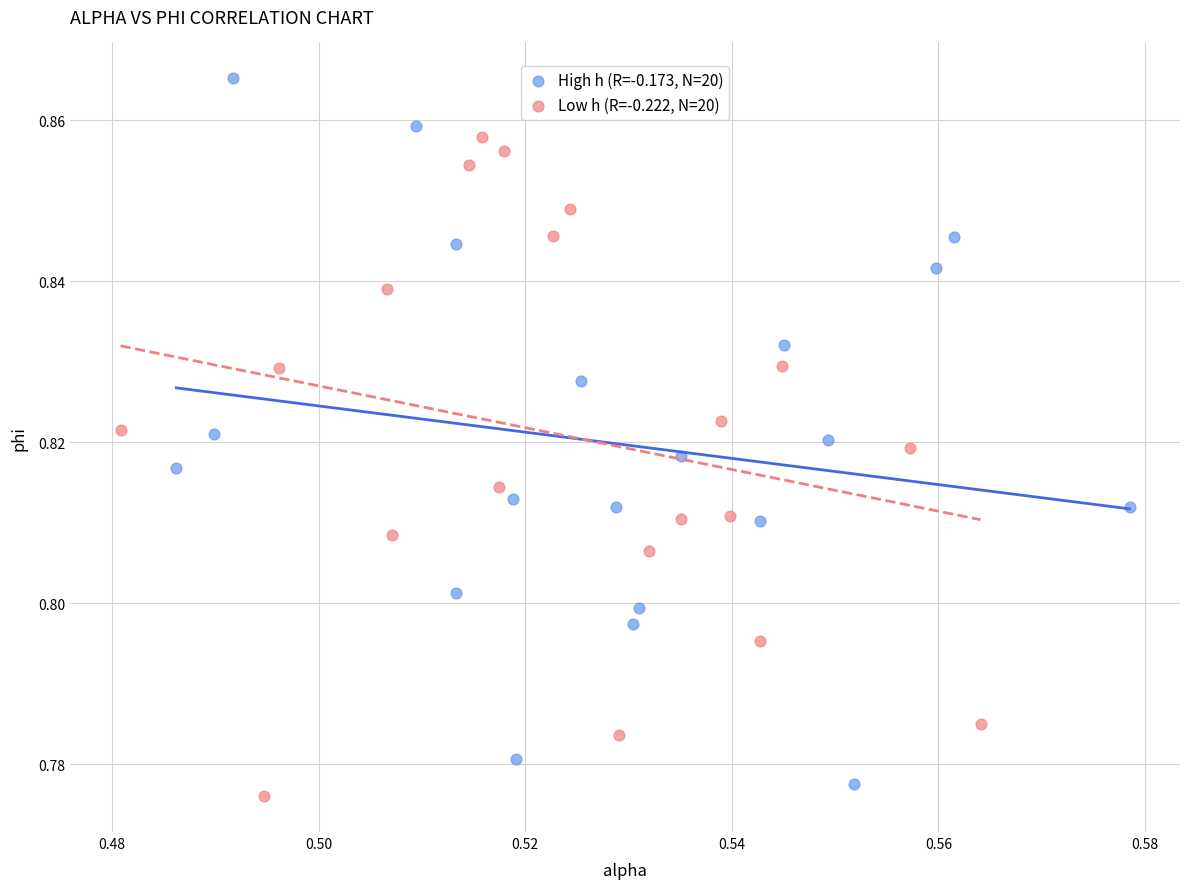

Which series has the widest spread of Y values?

High h (R=-0.173, N=20)